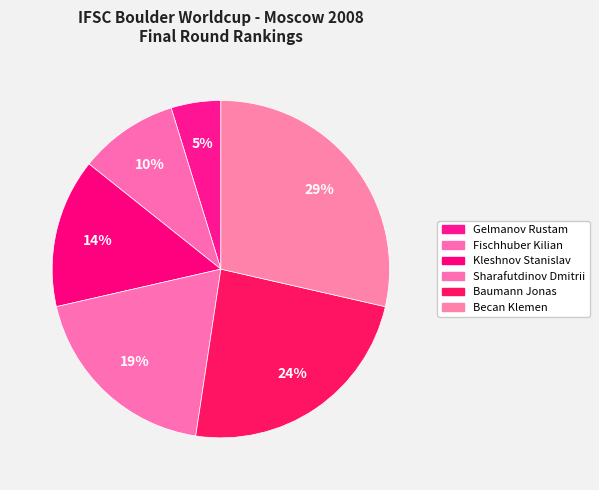

How many segments does this pie chart have?

6